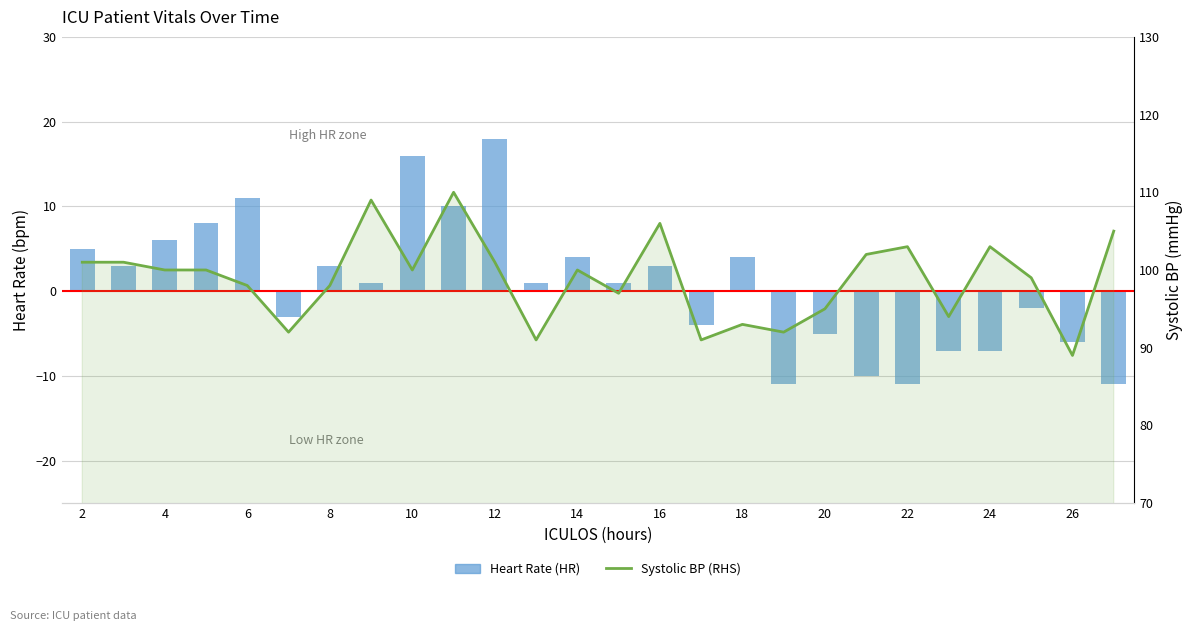

Rank the series by their average value, from lowest to highest.

Heart Rate (HR), Systolic BP (RHS)